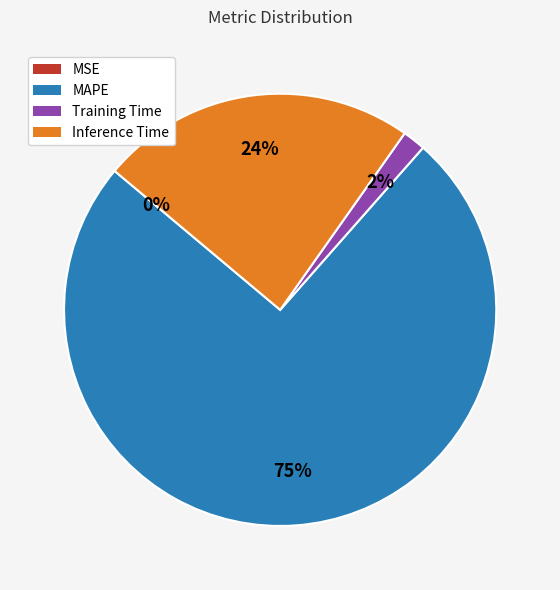

Between Training Time and MAPE, which is larger?

MAPE